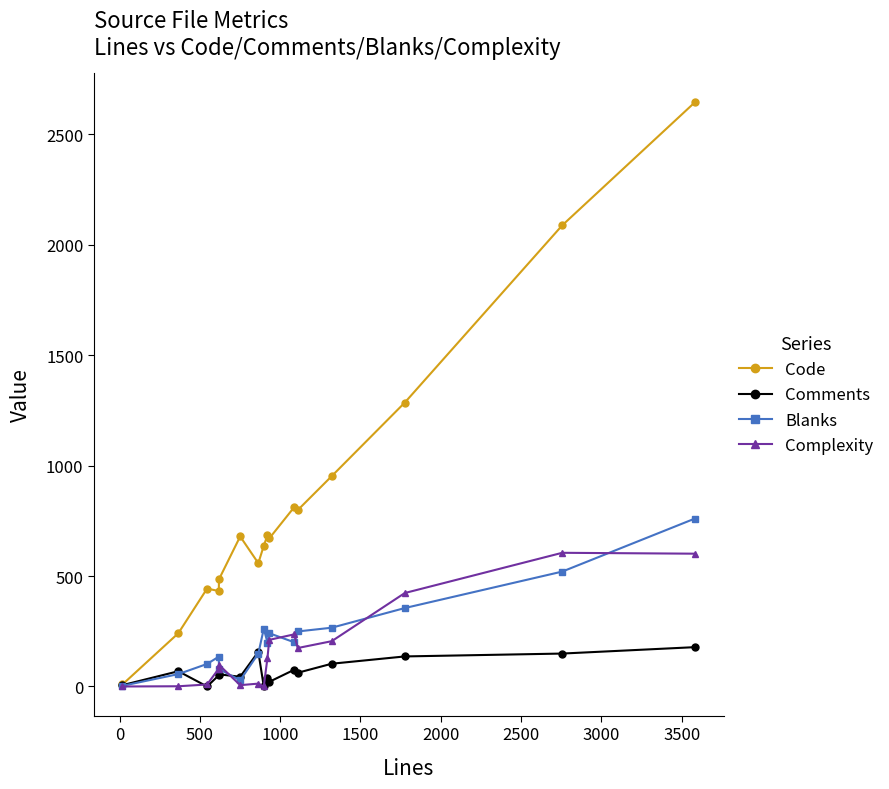

True or false: Code has more than 0 interior local peaks.

True